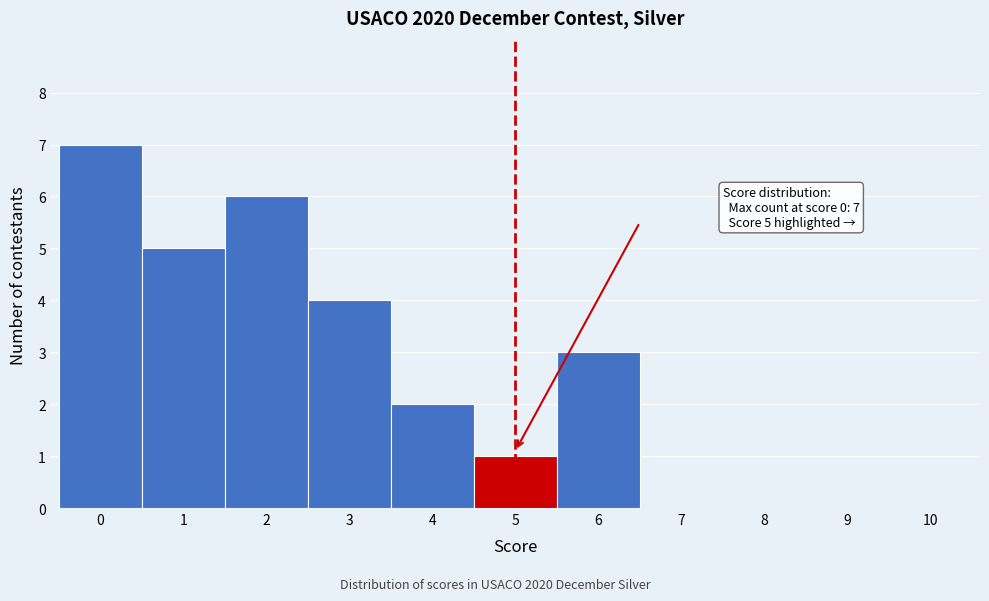

Which range on the x-axis has the tallest bar?

-0.5 to 0.5